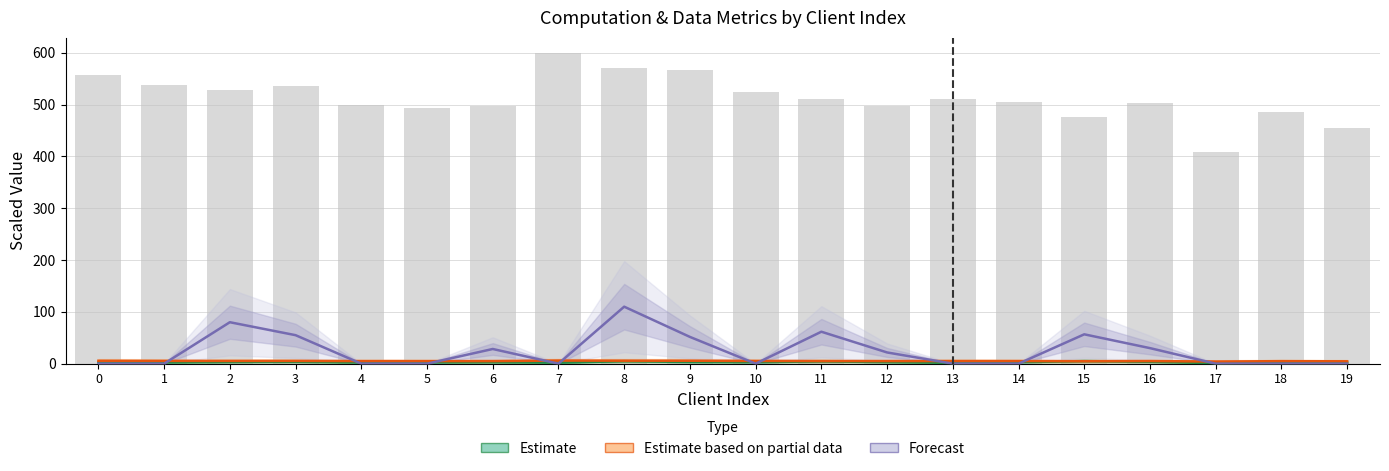

Which has a higher value, 5 or 3?

3